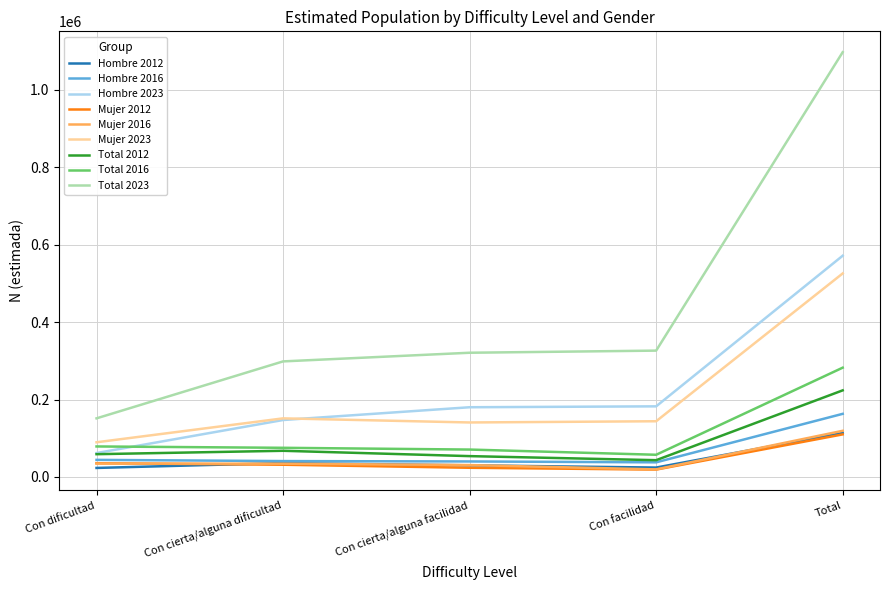

Is it true that Total 2023 equals 537975 at Total?

False